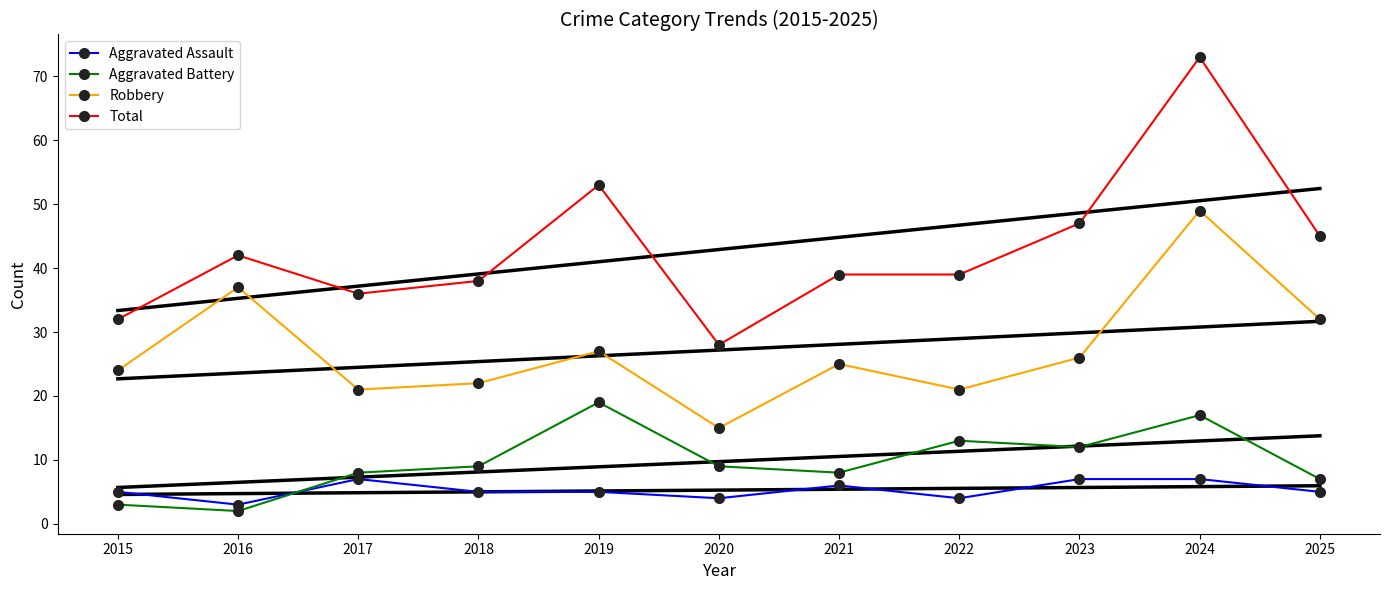

Where is the first local minimum for Robbery?

2017